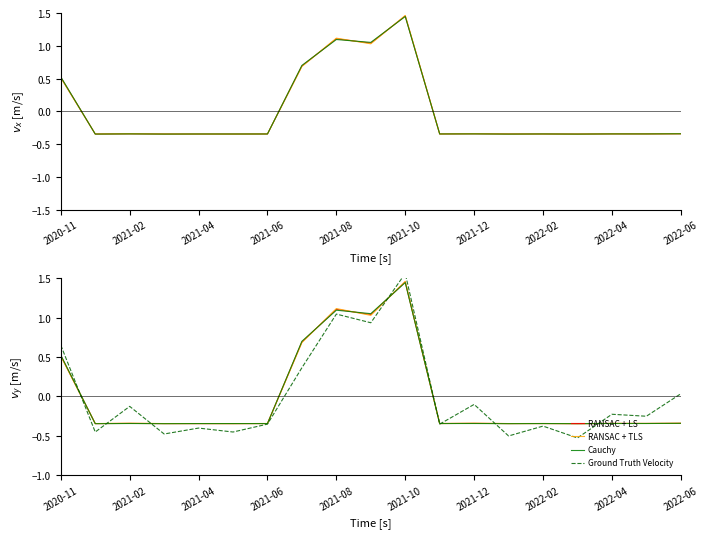

Is the value of Precio maximo at 2021-08 greater than the value of Precio promedio ponderado at 2021-11?

Yes